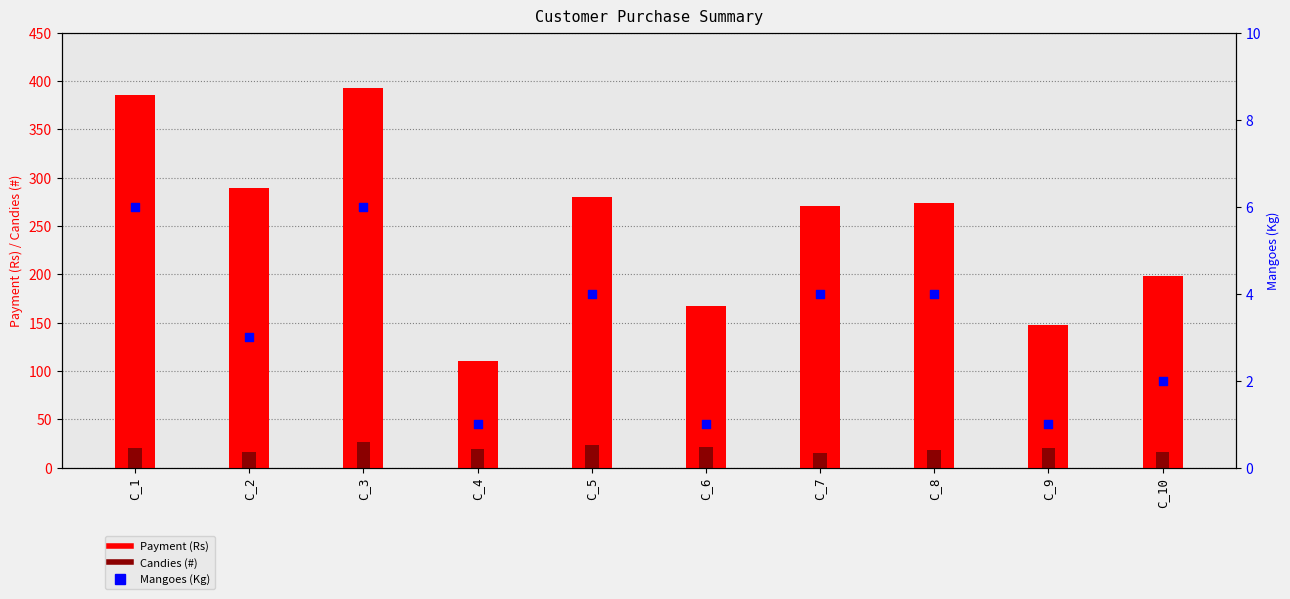

Is the value of Payment (Rs) at C_3 greater than the value of Candies (#) at C_1?

Yes